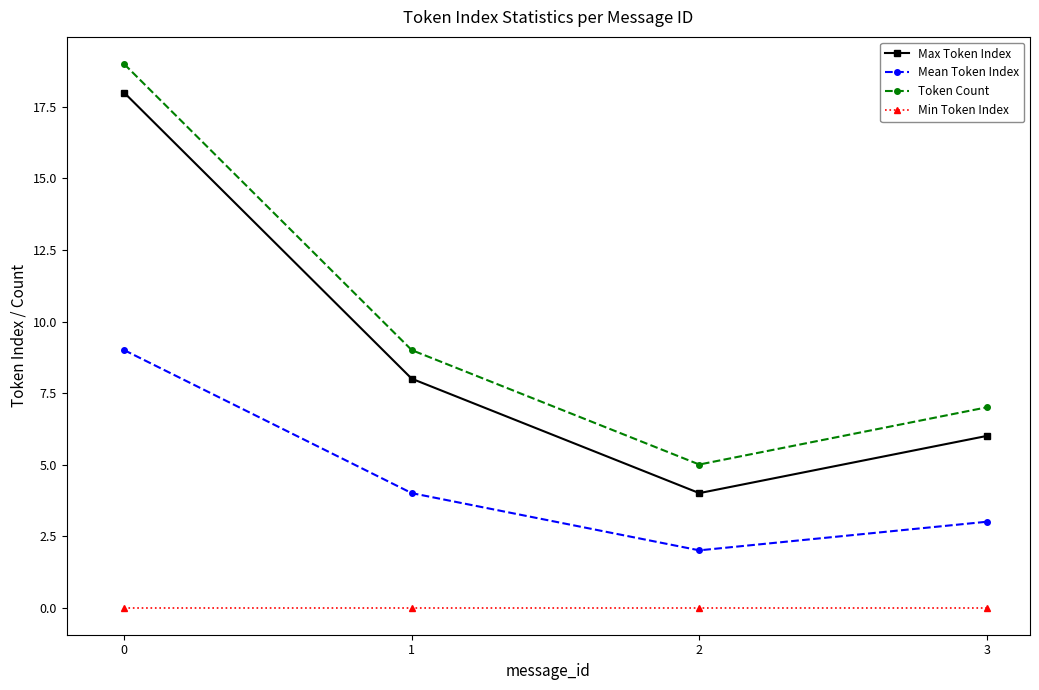

What are all the series names shown in the legend?

Max Token Index, Mean Token Index, Token Count, Min Token Index